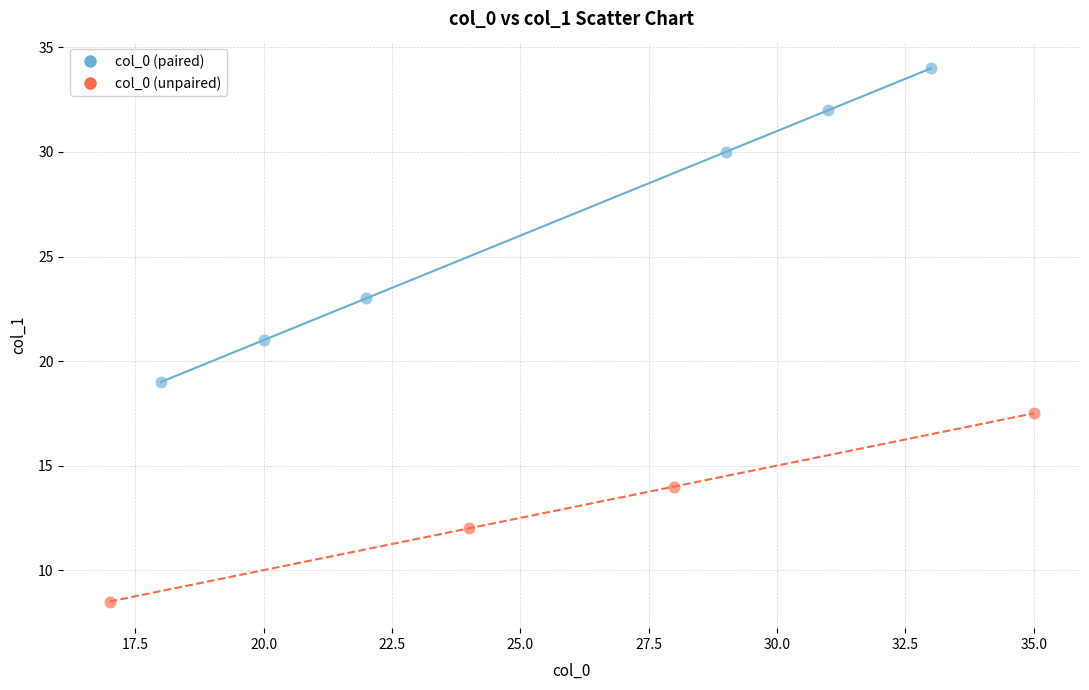

Which series contains the highest Y value?

col_0 (paired)